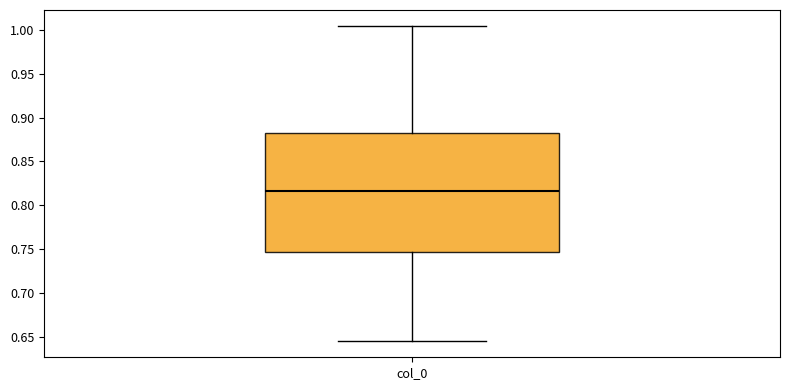

Transcribe this box plot: give where the median line is, the range the box spans, and where the two whiskers end, as read against the y-axis. The values are not printed on the chart, so give them approximately, as read against the axis.

median 0.815, box 0.745 to 0.885, whiskers 0.645 to 1.005